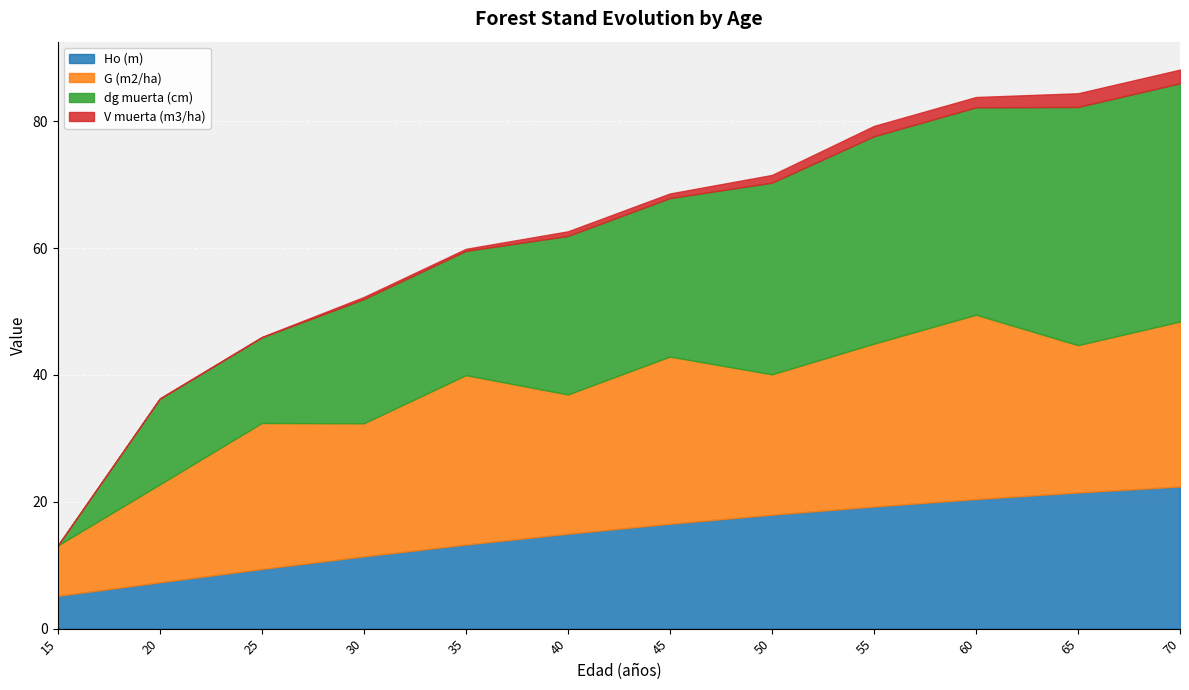

What is the difference between the dg muerta (cm) values at 40 and 35?

5.4